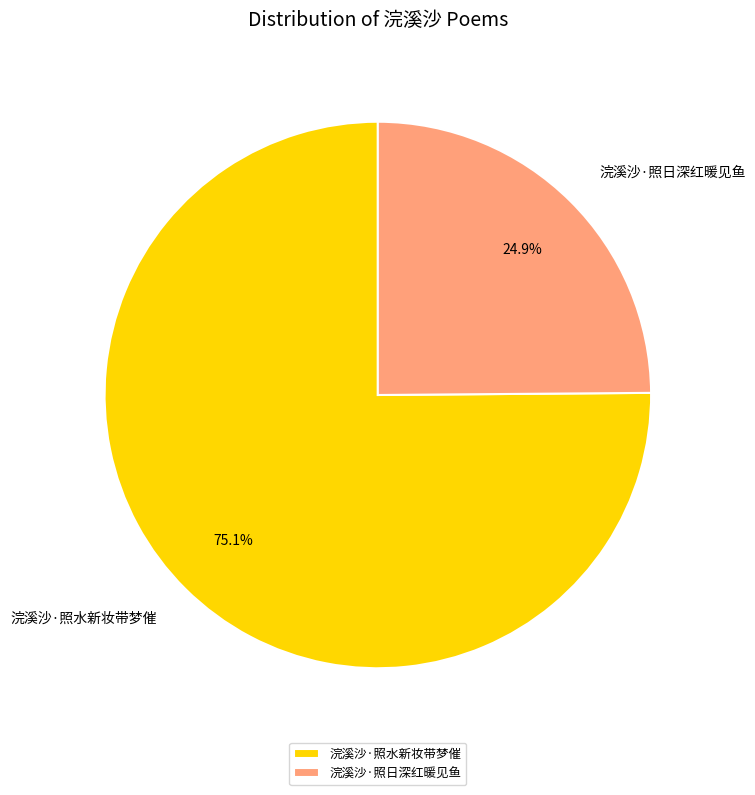

What is the ratio of the value at 浣溪沙·照水新妆带梦催 to the value at 浣溪沙·照日深红暖见鱼?

3.0